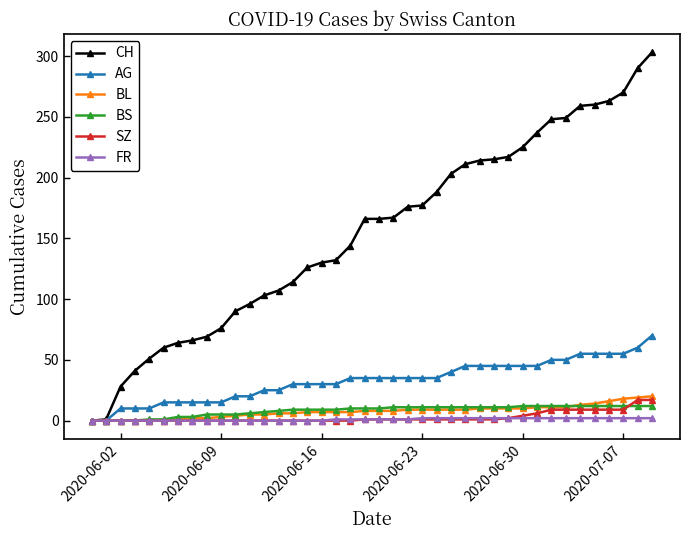

Which series has the largest range (max minus min)?

CH